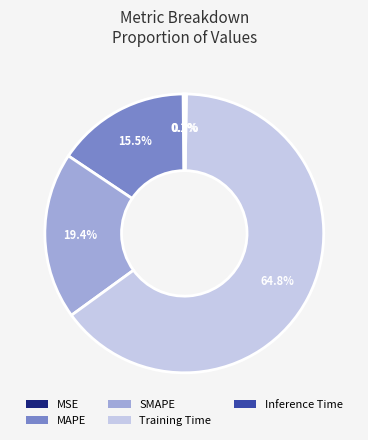

What portion of the pie excludes Training Time?

35.2%